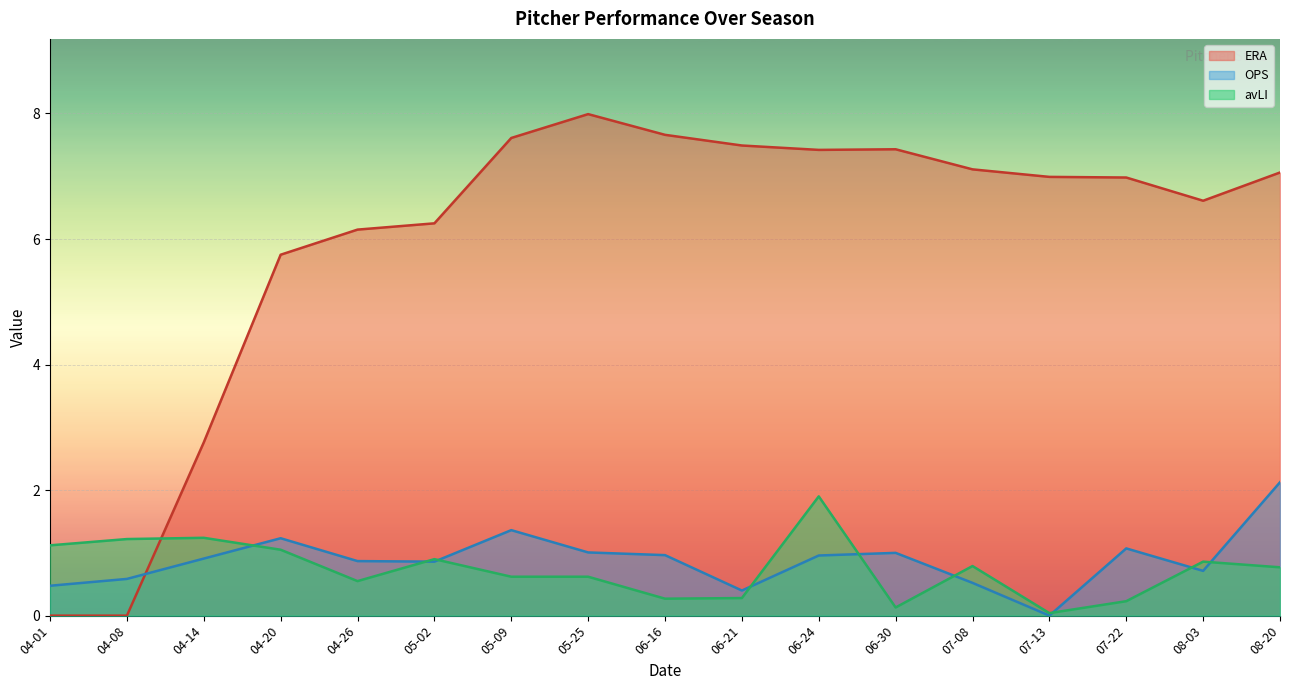

How many times do ERA and OPS cross each other?

1